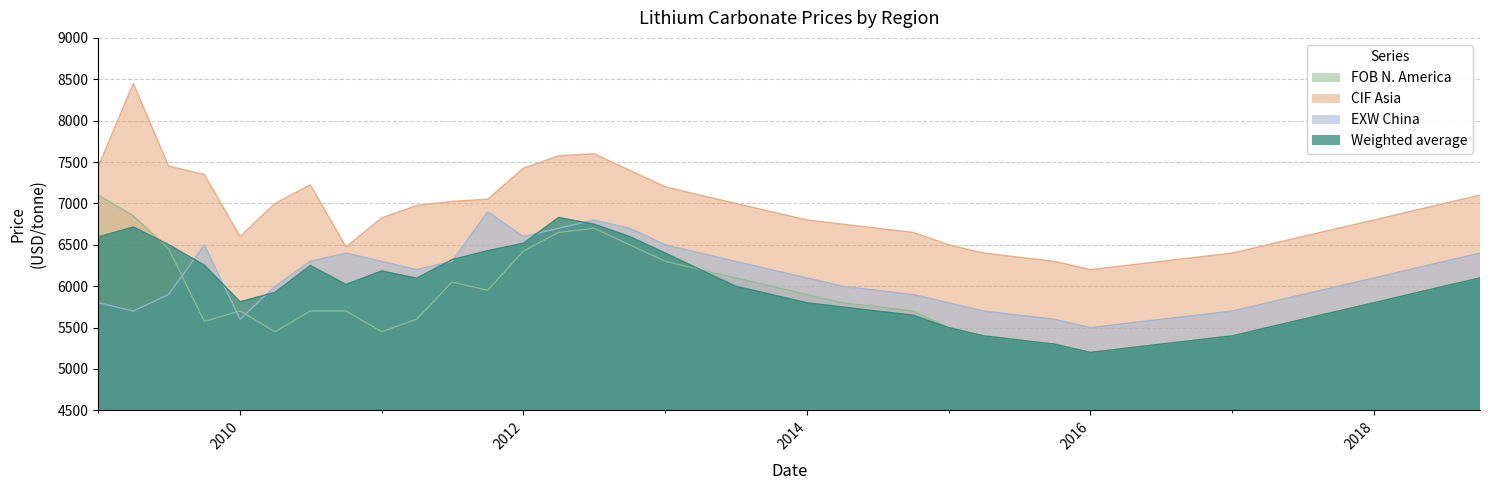

The value of CIF Asia at 2018 is 6800.0. True or false?

True